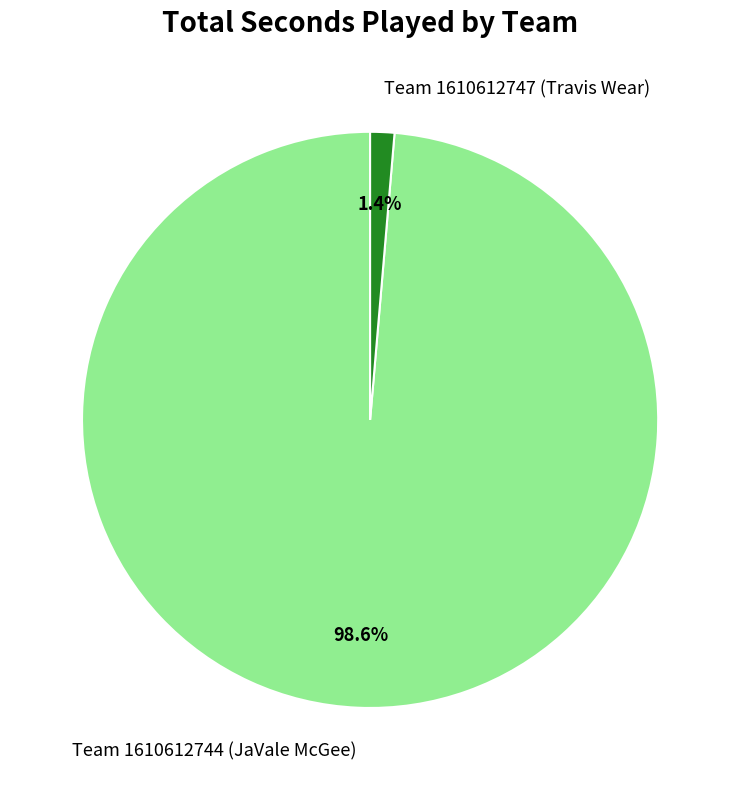

Combined, do Team 1610612744 (JaVale McGee) and Team 1610612747 (Travis Wear) account for over 50%?

Yes